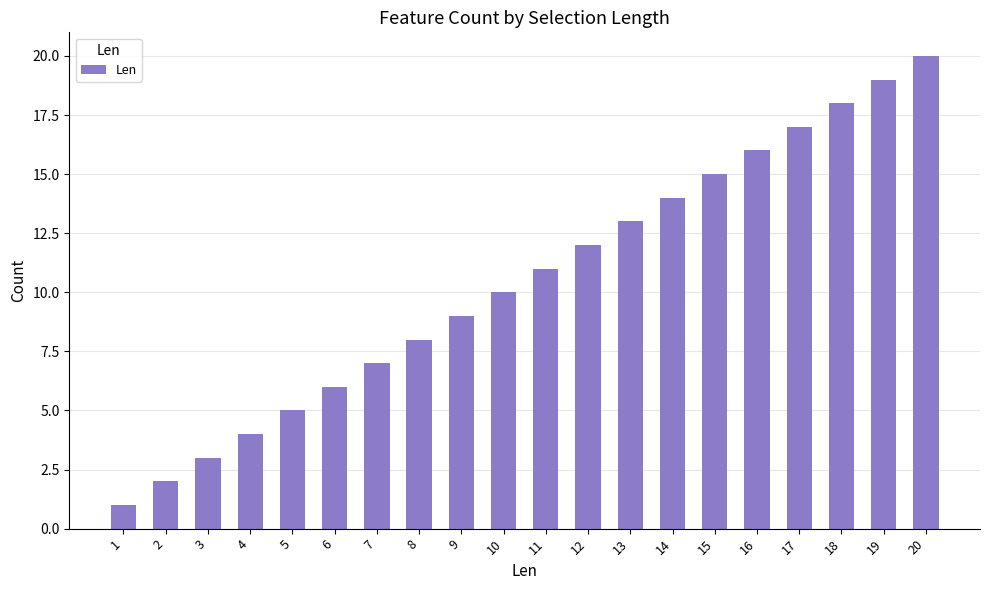

List the labels in order of value, largest first.

20, 19, 18, 17, 16, 15, 14, 13, 12, 11, 10, 9, 8, 7, 6, 5, 4, 3, 2, 1